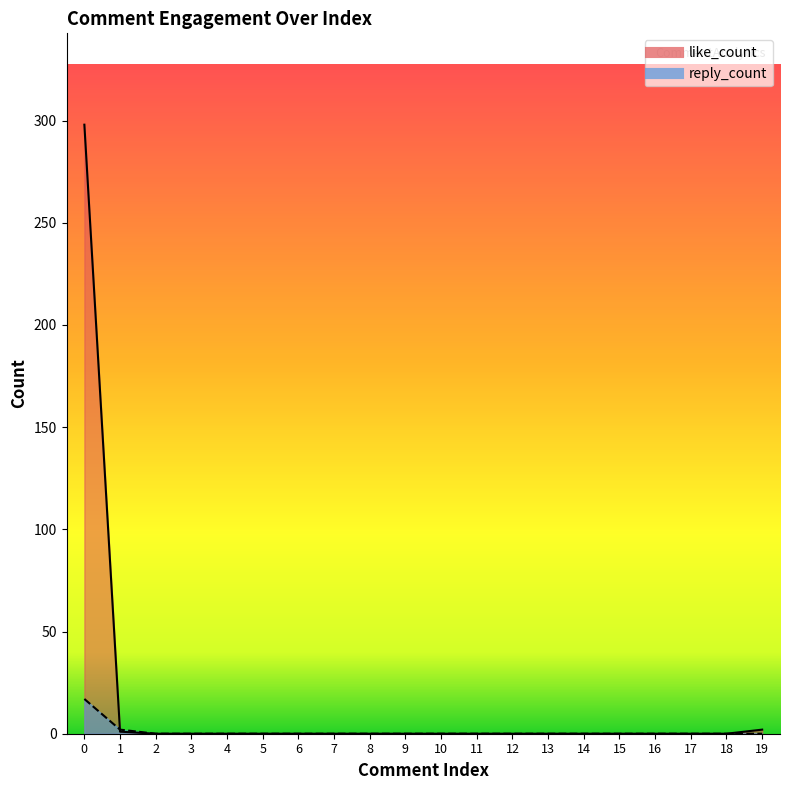

What is the sum of the like_count values at 0 and 10?

298